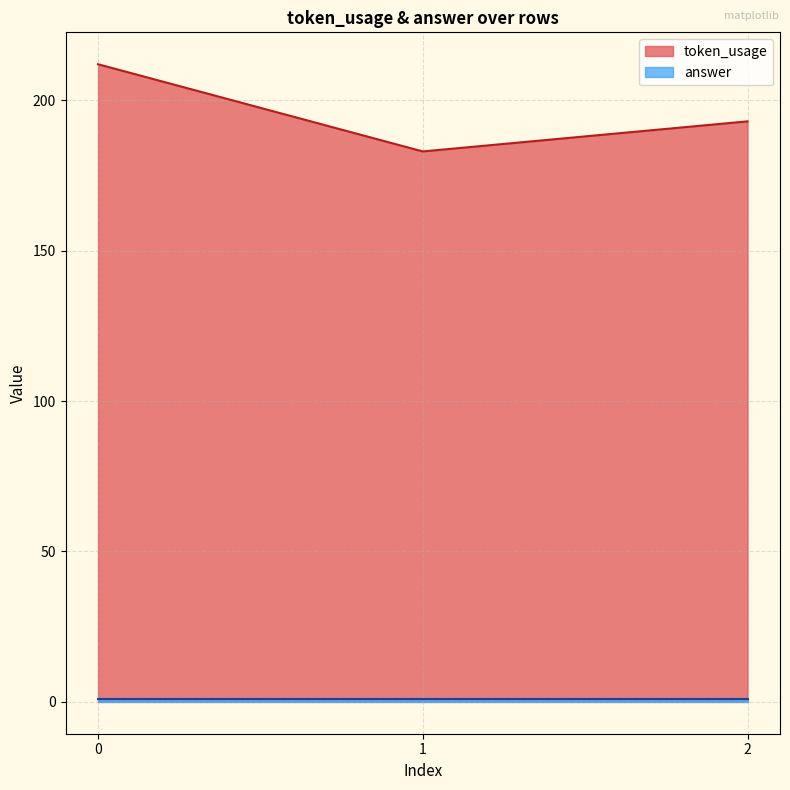

Count the values in the range 183 to 212.

3